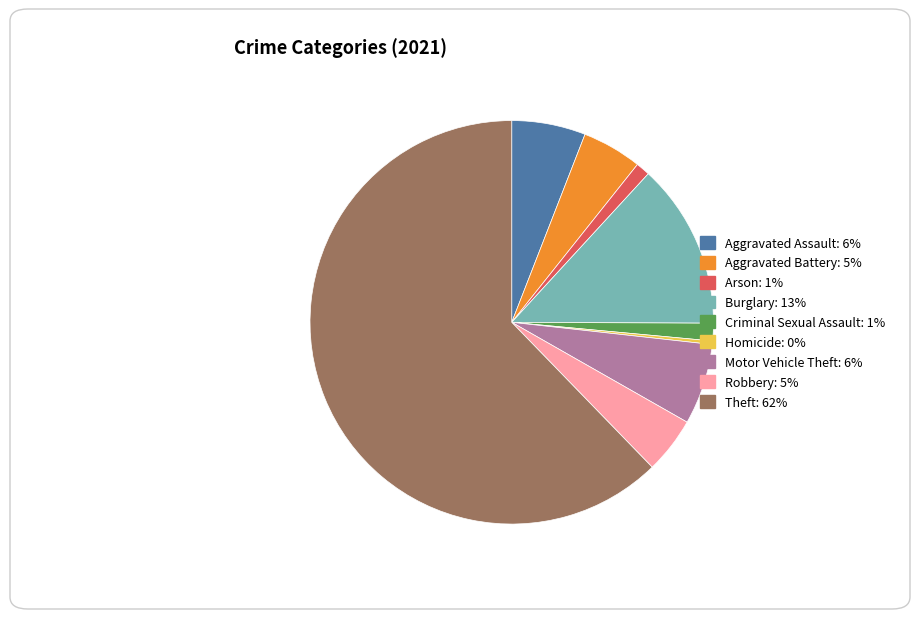

Is the sum of Arson and Aggravated Assault greater than half?

No